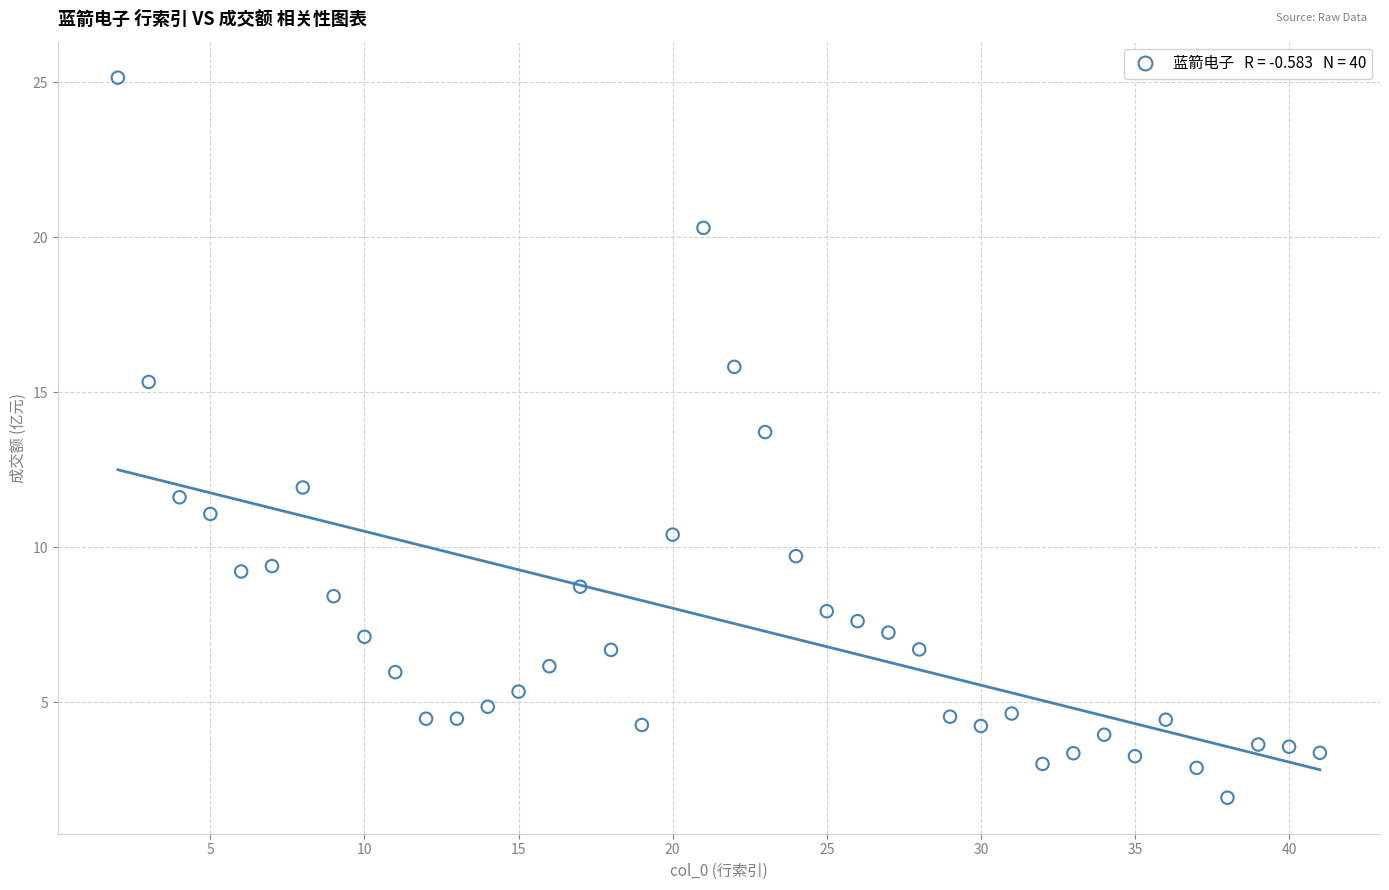

What Y value in the scatter plot is closest to 13?

13.7